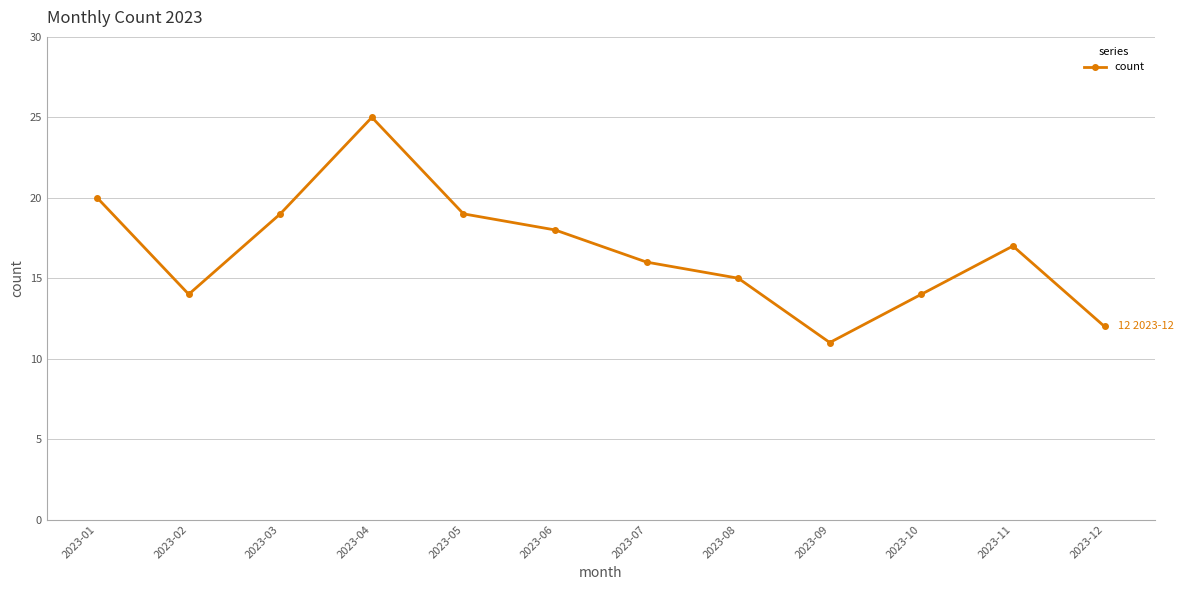

Is it true that the value at 2023-03 is 19?

True